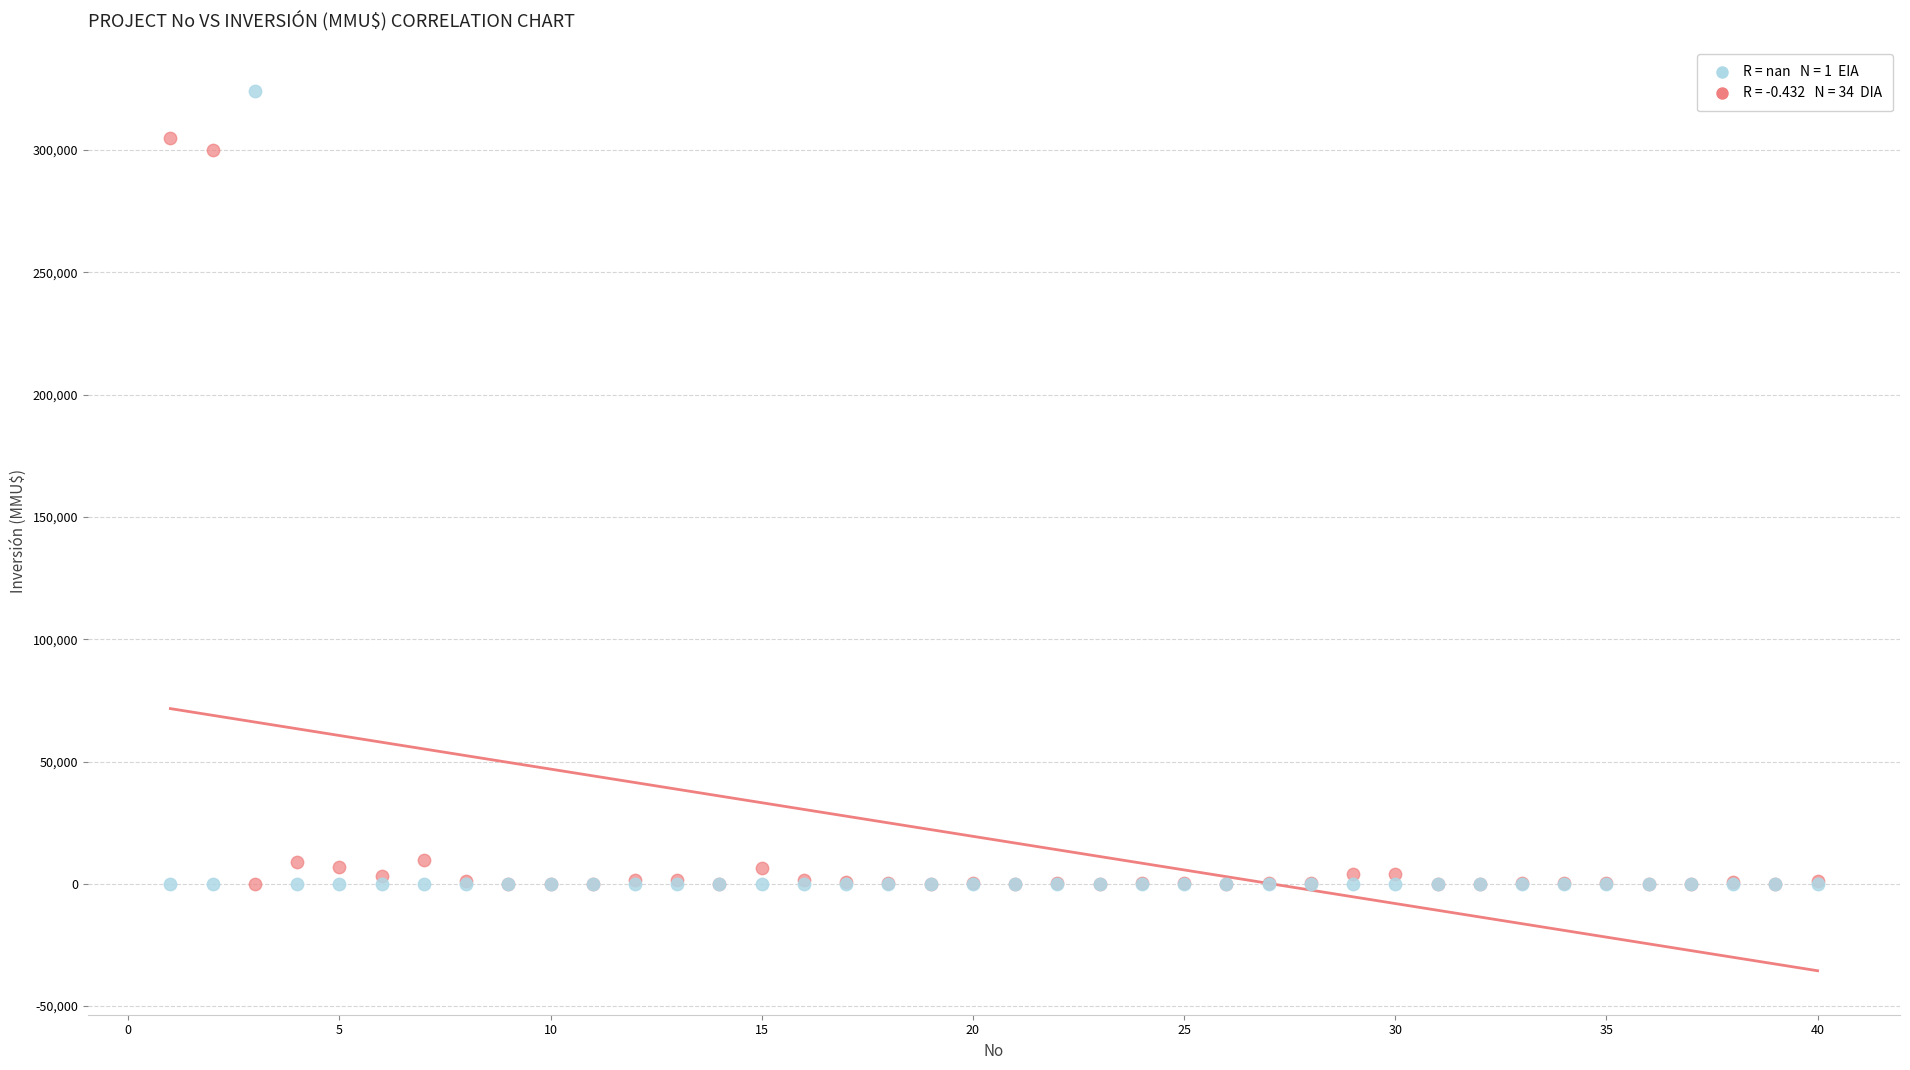

Across all series, what Y value is closest to 162010?

300000